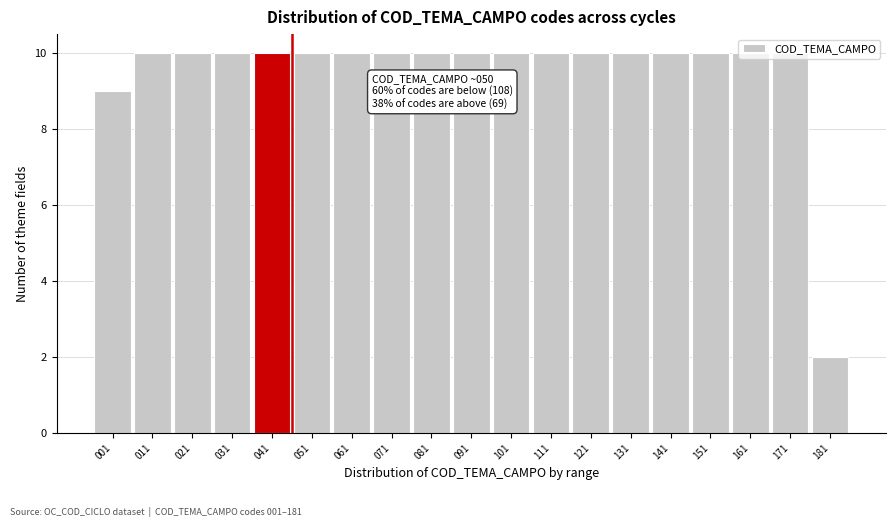

Is it true that the value at 131 is 10?

True